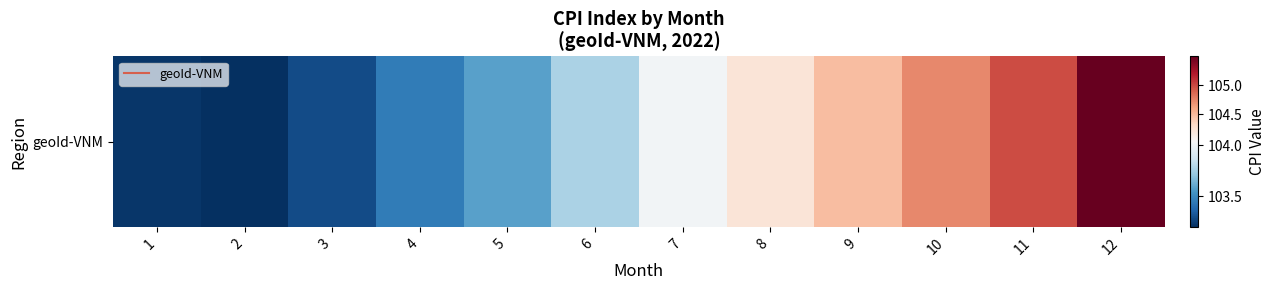

Which category has the highest value across all series?

12